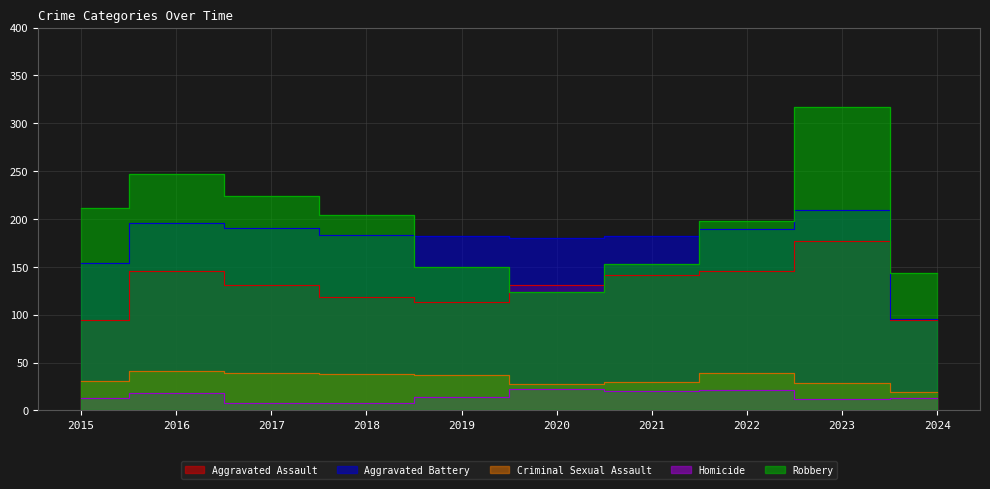

Which category has the lowest value in the Homicide series?

2017